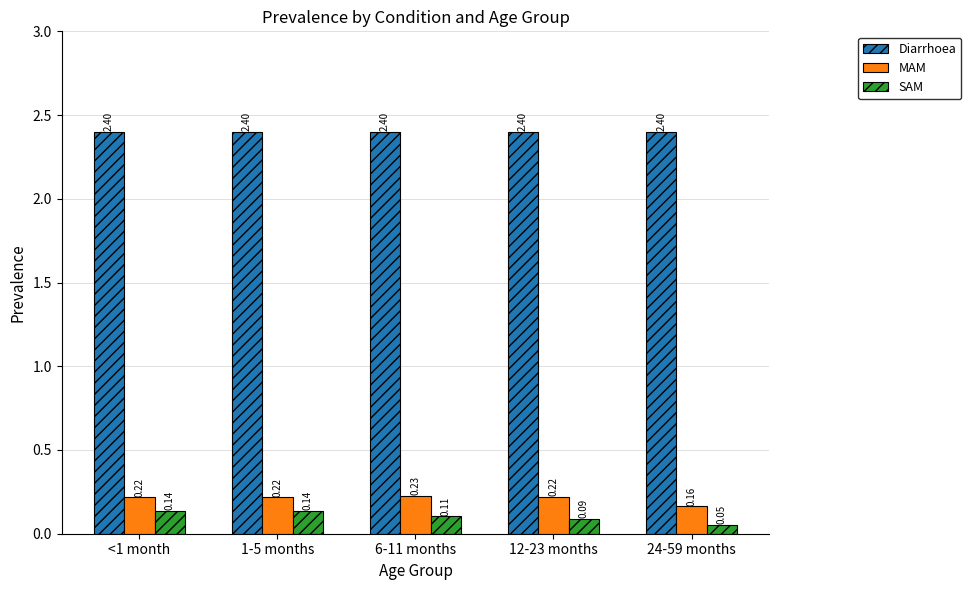

What is the difference between the highest and lowest values at <1 month?

2.3